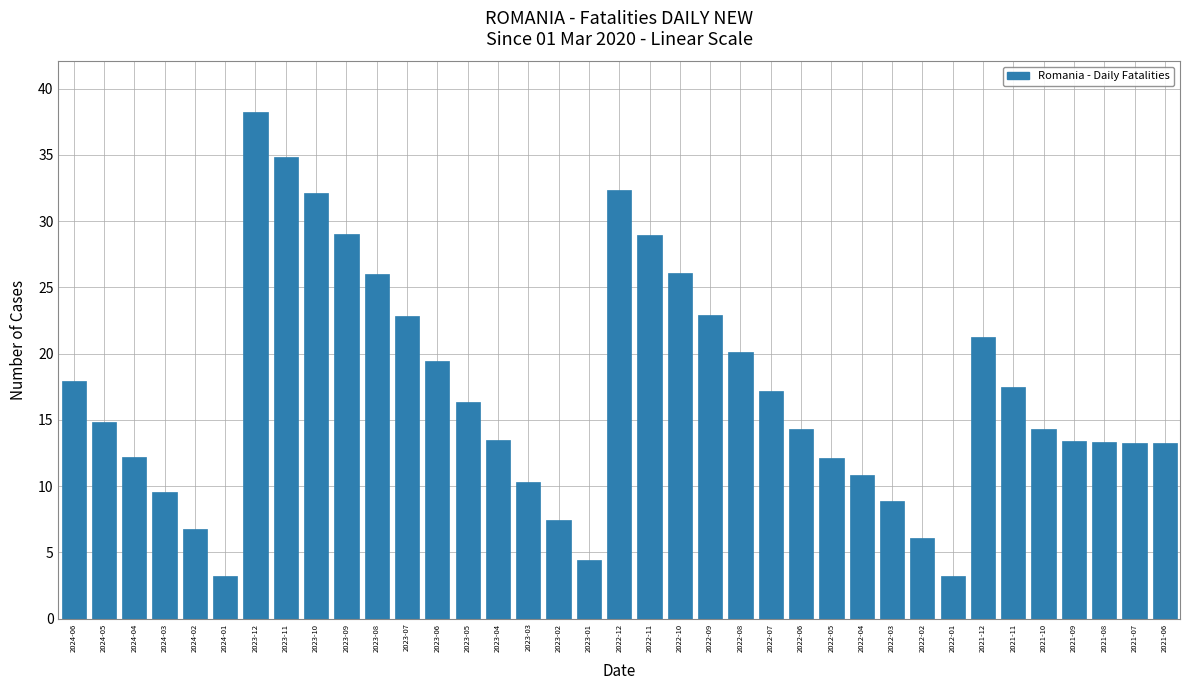

What is the greatest value displayed?

38.2